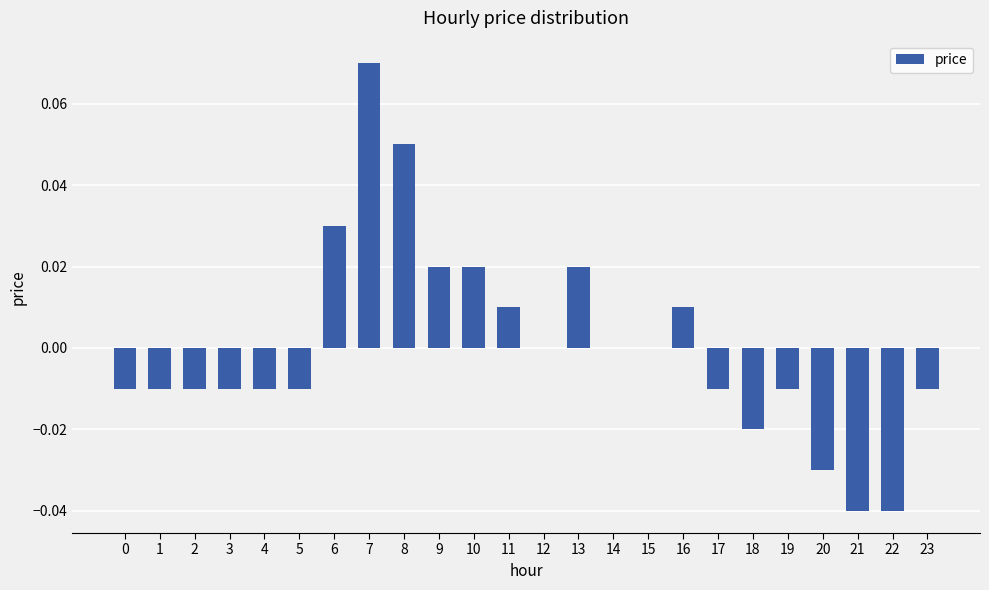

What is the change in value from 3 to 8?

+0.1